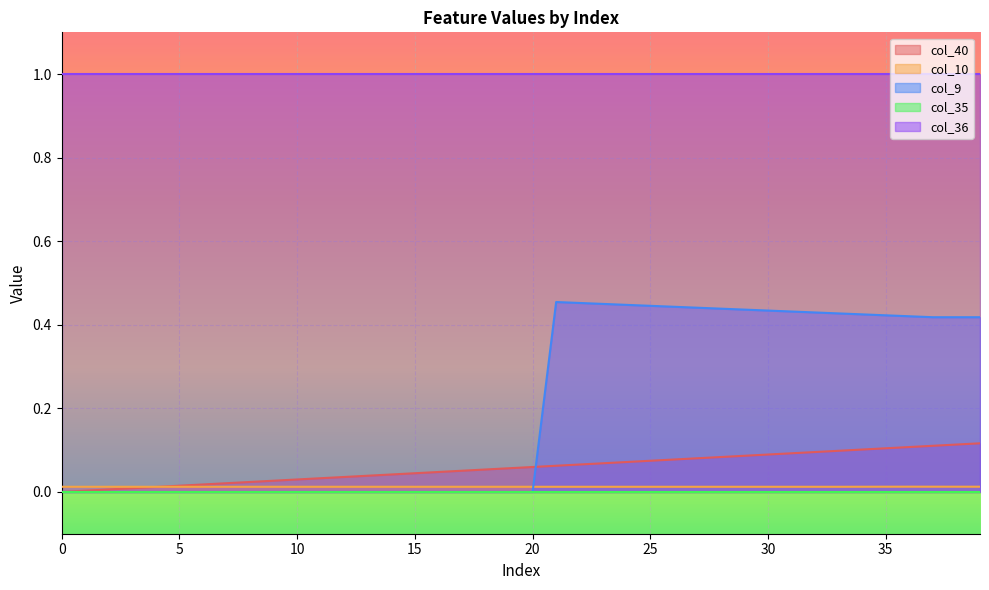

Which series has the largest total across all categories?

col_36